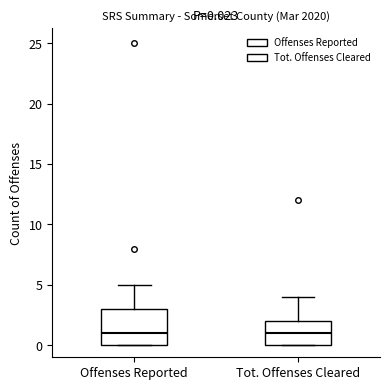

Comparing the boxes themselves (not the whiskers), which one is the tallest?

Offenses Reported